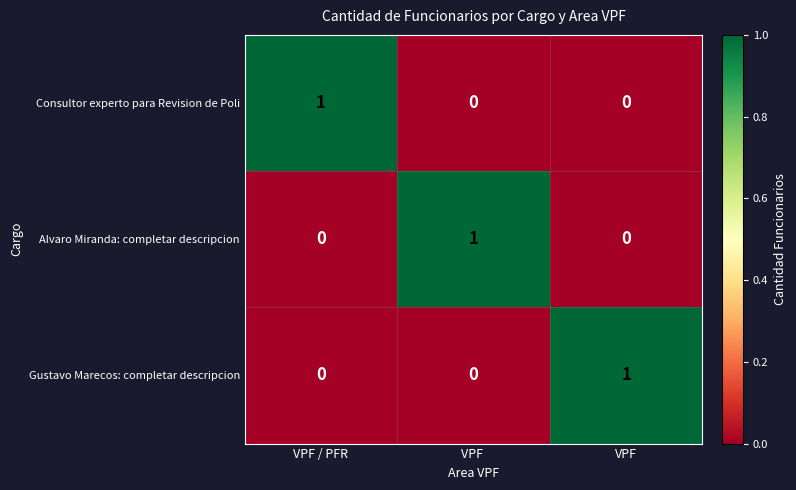

What is the total value across all series at VPF / PFR?

1